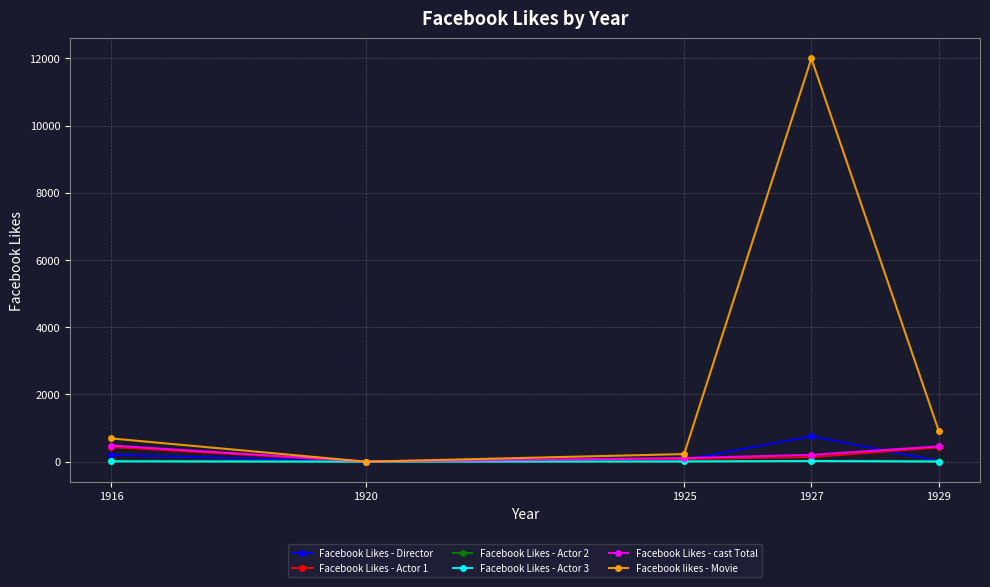

At which category is the sum across all series the highest?

1927